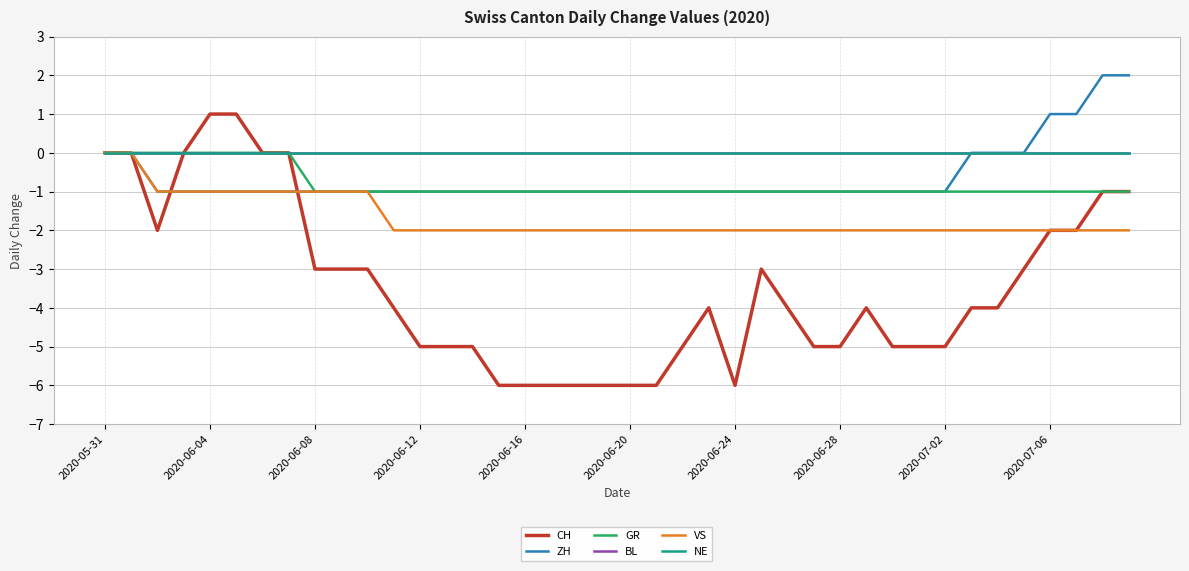

Reading left to right, extract all data points from this chart.

CH: 0	0	-2	0	1	1	0	0	-3	-3	-3	-4	-5	-5	-5	-6	-6	-6	-6	-6	-6	-6	-5	-4	-6	-3	-4	-5	-5	-4	-5	-5	-5	-4	-4	-3	-2	-2	-1	-1
ZH: 0	0	-1	-1	-1	-1	-1	-1	-1	-1	-1	-1	-1	-1	-1	-1	-1	-1	-1	-1	-1	-1	-1	-1	-1	-1	-1	-1	-1	-1	-1	-1	-1	0	0	0	1	1	2	2
GR: 0	0	0	0	0	0	0	0	-1	-1	-1	-1	-1	-1	-1	-1	-1	-1	-1	-1	-1	-1	-1	-1	-1	-1	-1	-1	-1	-1	-1	-1	-1	-1	-1	-1	-1	-1	-1	-1
BL: 0	0	0	0	0	0	0	0	0	0	0	0	0	0	0	0	0	0	0	0	0	0	0	0	0	0	0	0	0	0	0	0	0	0	0	0	0	0	0	0
VS: 0	0	-1	-1	-1	-1	-1	-1	-1	-1	-1	-2	-2	-2	-2	-2	-2	-2	-2	-2	-2	-2	-2	-2	-2	-2	-2	-2	-2	-2	-2	-2	-2	-2	-2	-2	-2	-2	-2	-2
NE: 0	0	0	0	0	0	0	0	0	0	0	0	0	0	0	0	0	0	0	0	0	0	0	0	0	0	0	0	0	0	0	0	0	0	0	0	0	0	0	0